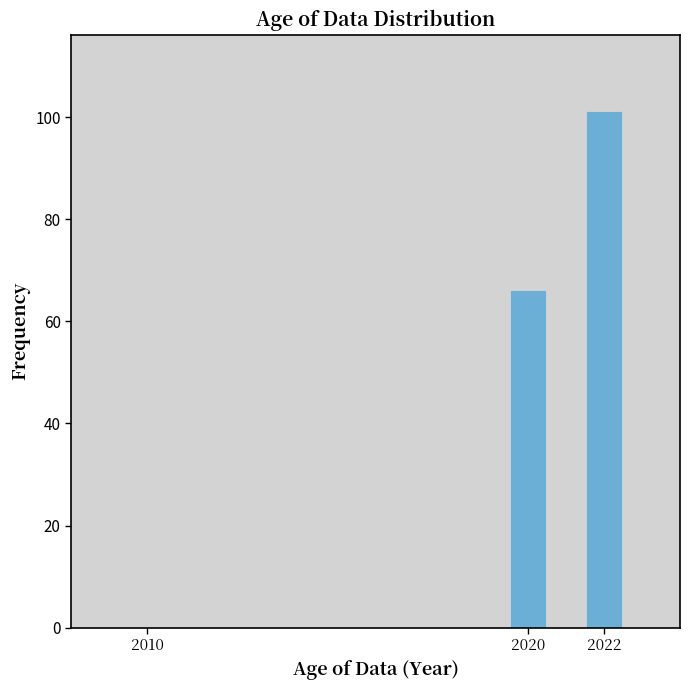

Reading left to right, transcribe this chart: for each bar, give the range it covers on the x-axis and its height. Neither the bar edges nor the heights are printed on the chart, so give them approximately, as read against the axes.

2009.5 to 2010.5: 0
2010.5 to 2019.5: 0
2019.5 to 2020.5: 66
2020.5 to 2021.5: 0
2021.5 to 2022.5: 102